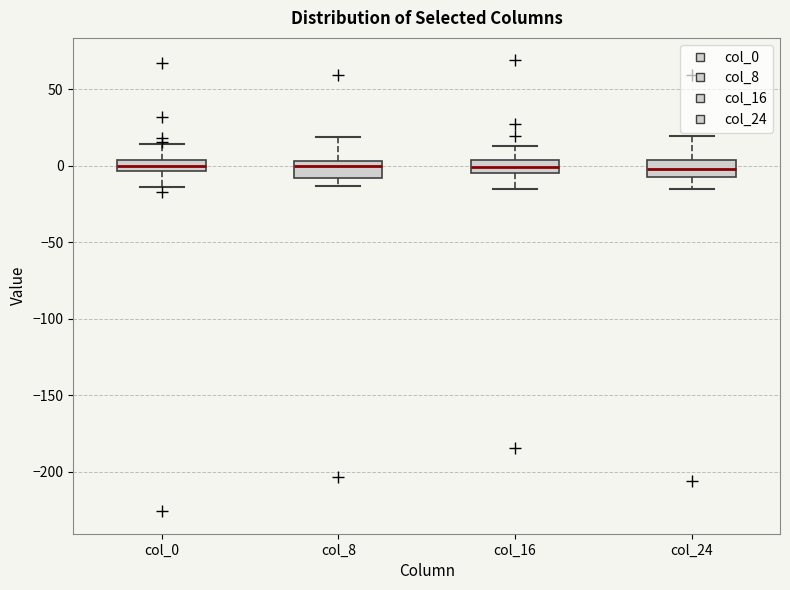

Where does the lower whisker of the box for col_16 end on the y-axis? The values are not printed on the chart, so give them approximately, as read against the axis.

-15